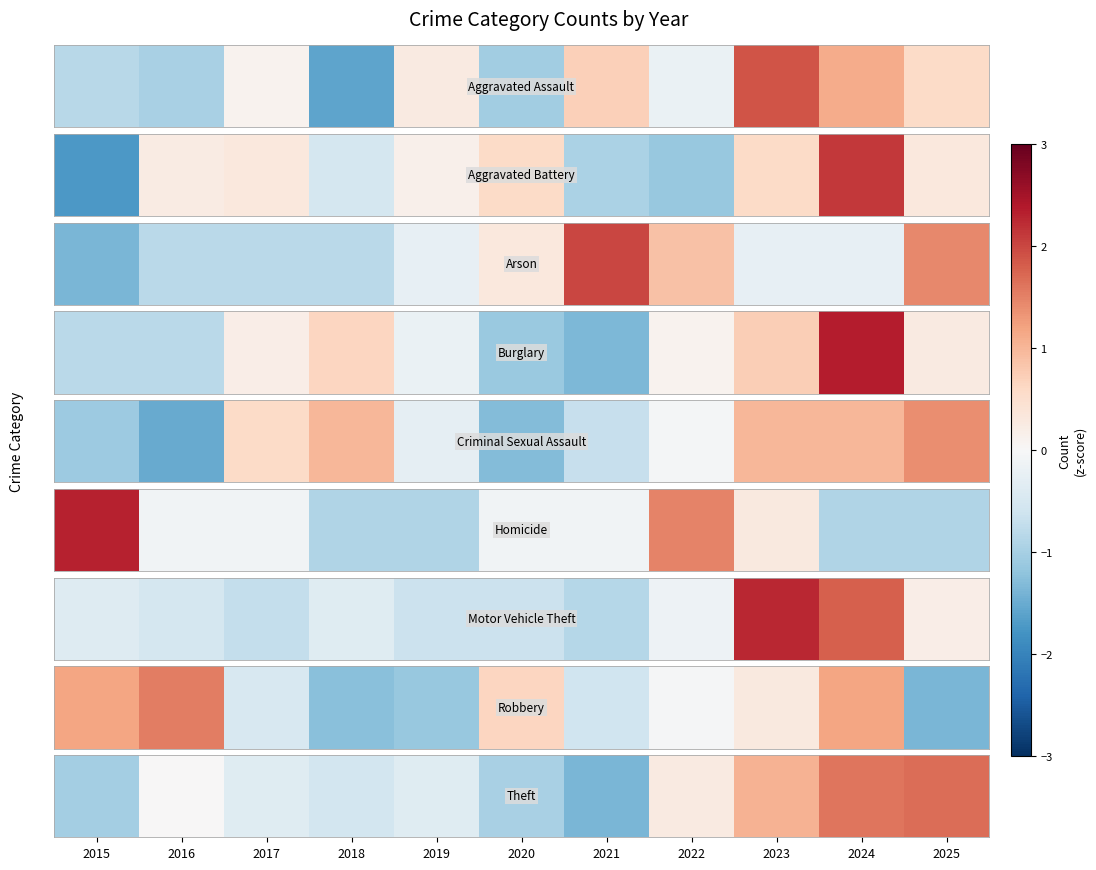

Is it true that the value at 2017 is -0.2?

False